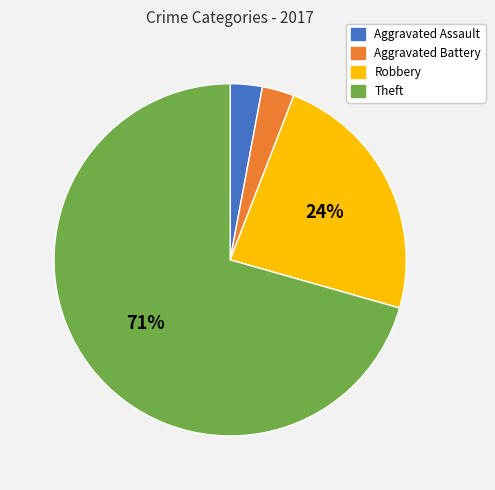

Which category has the biggest portion of the pie?

Theft